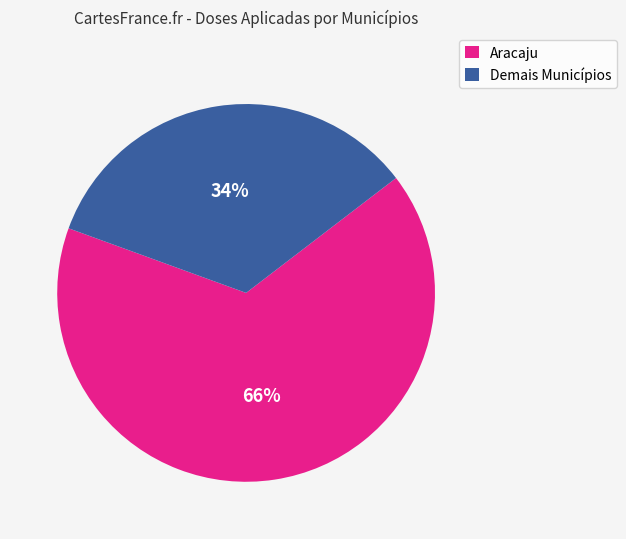

To the nearest percent, what portion does Aracaju represent?

66%